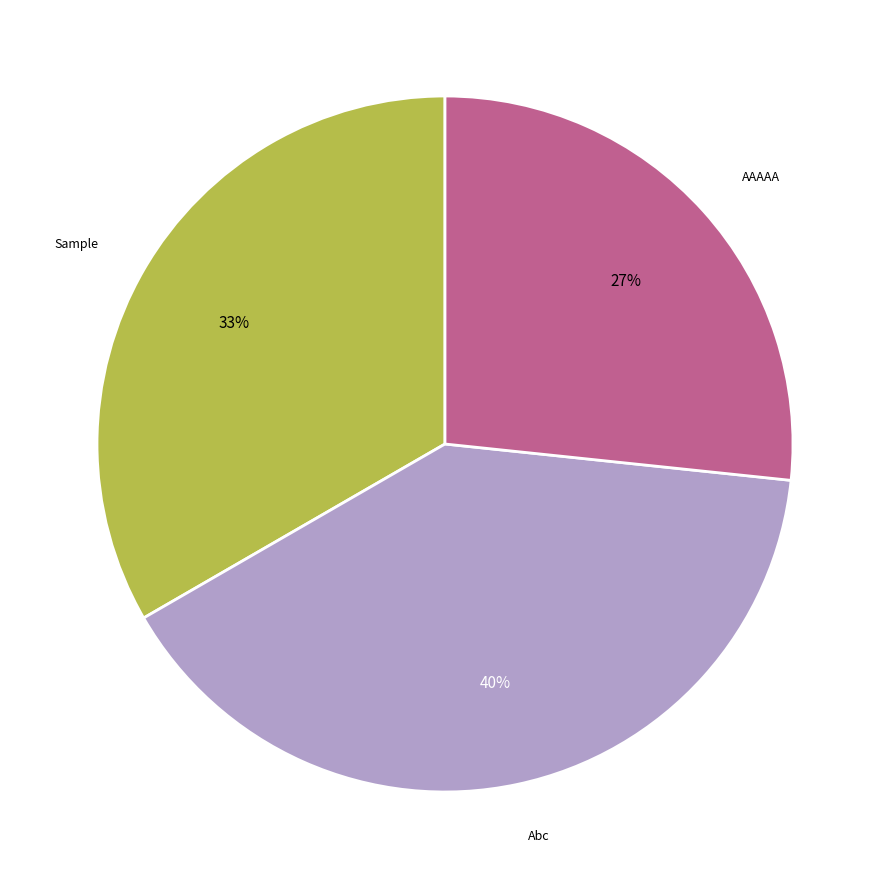

To the nearest percent, what is the average slice percentage?

33%